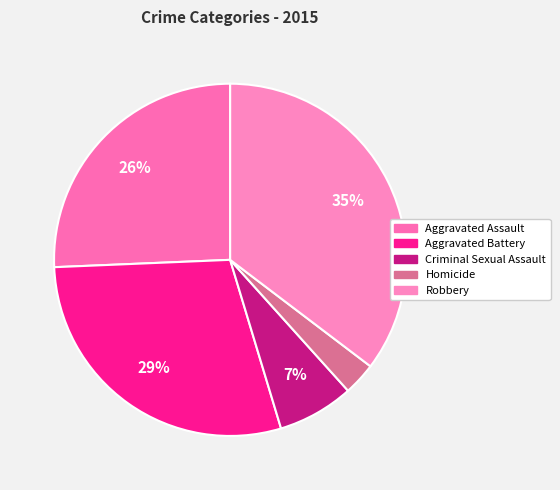

Is it true that Aggravated Battery is 29% of the pie?

True